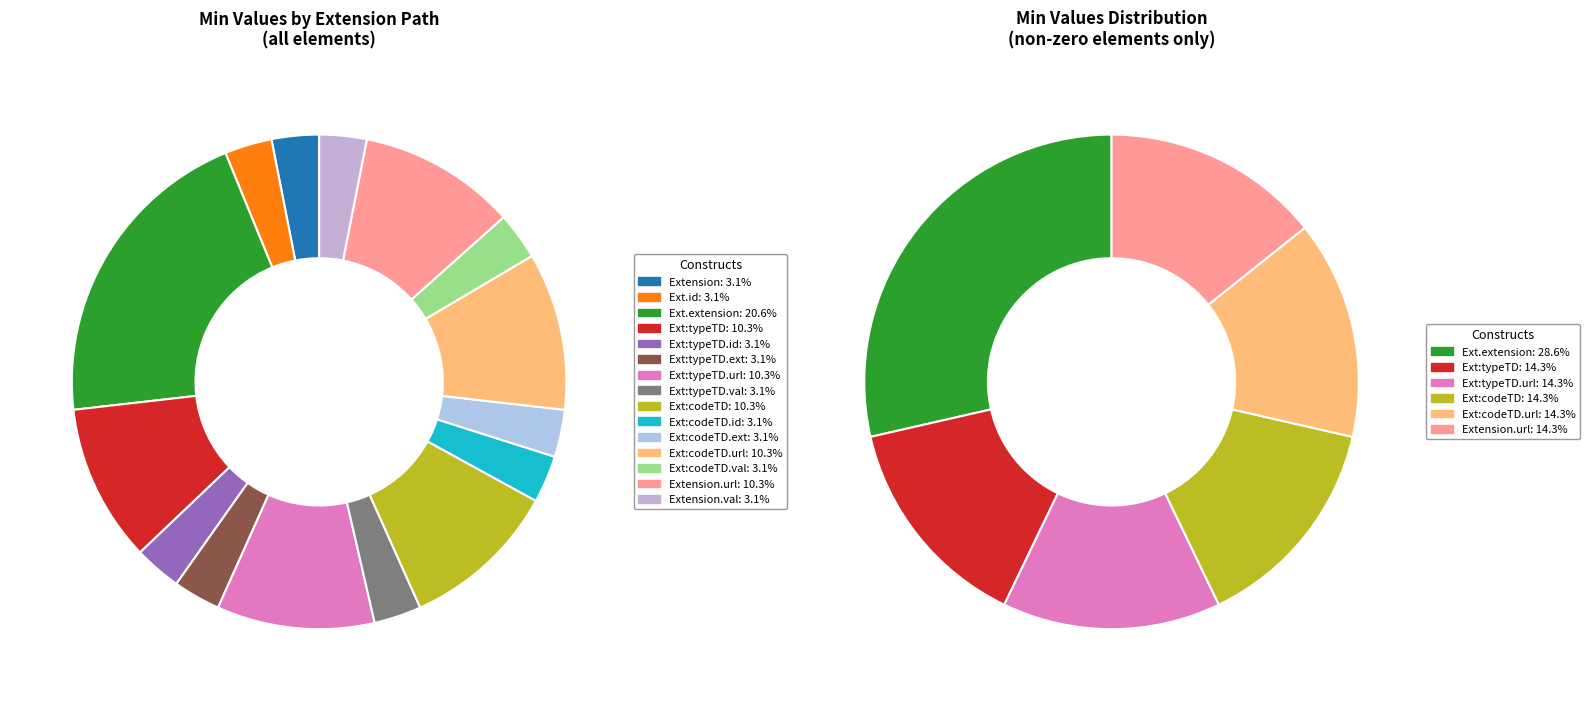

Between Extension.extension:typeTerritorialDivision.value[x] and Extension, which is larger?

Extension.extension:typeTerritorialDivision.value[x]